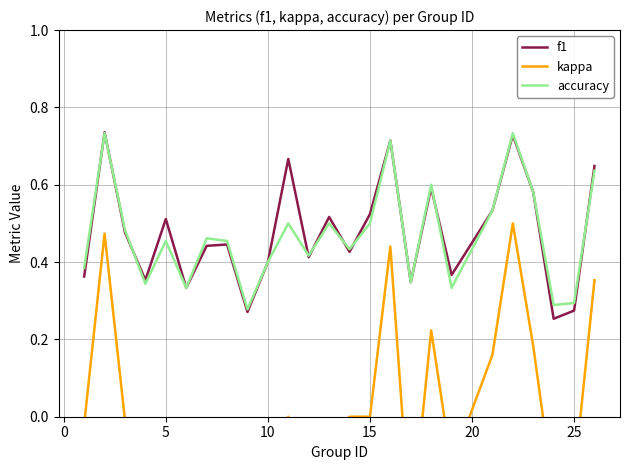

How many interior local valleys does the f1 series have?

8